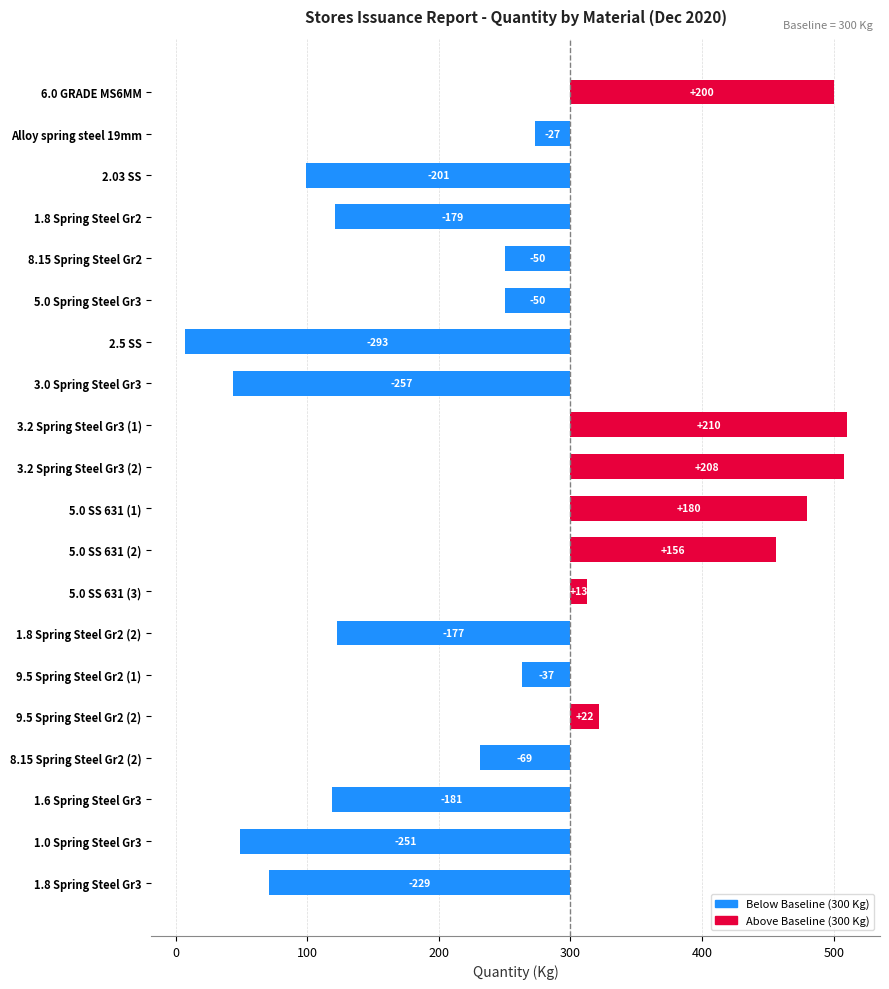

How many bars are there in total?

20